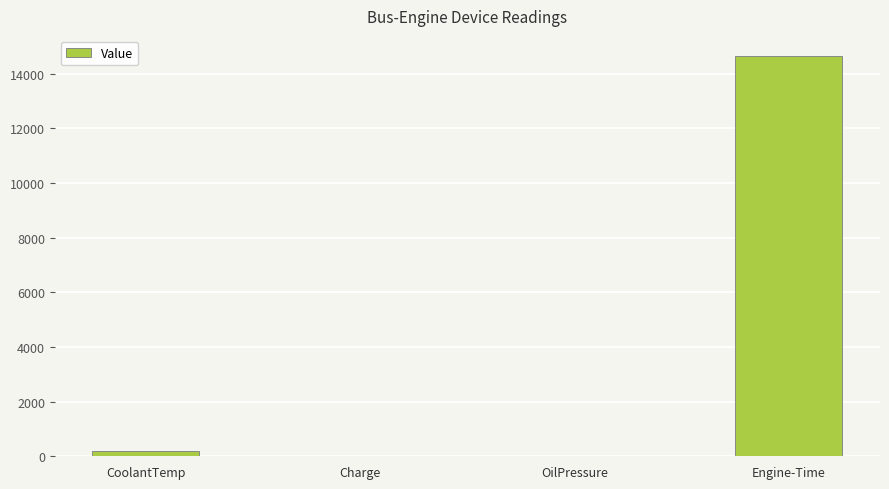

Is it true that the value at Engine-Time is 14654.0?

True